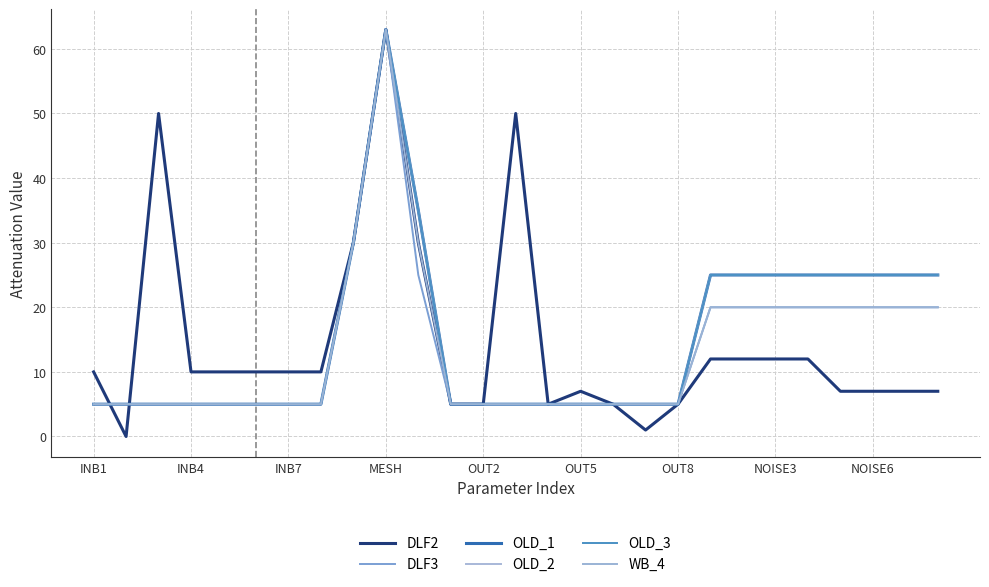

How many lines are shown in the chart?

6